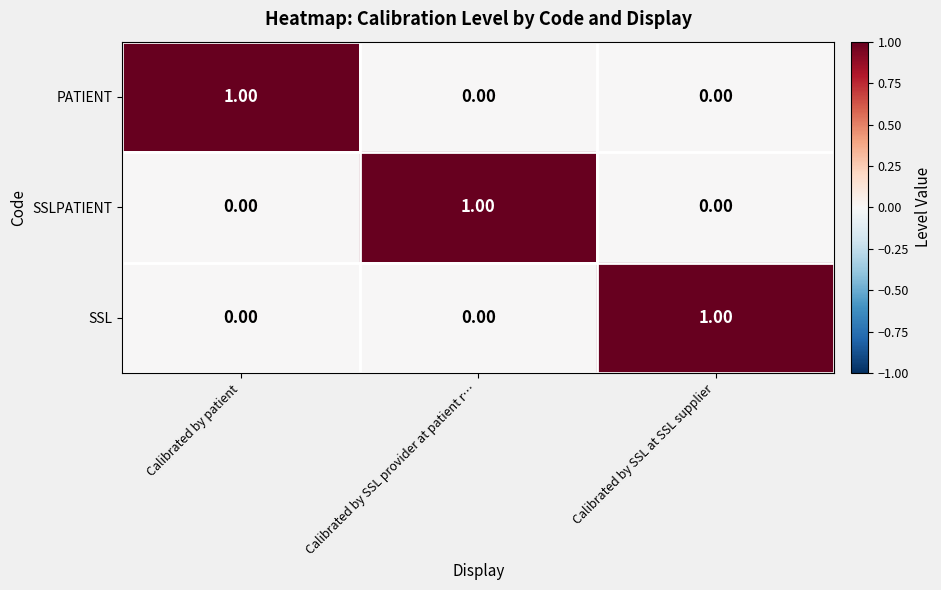

At how many categories does at least one series exceed 0?

3